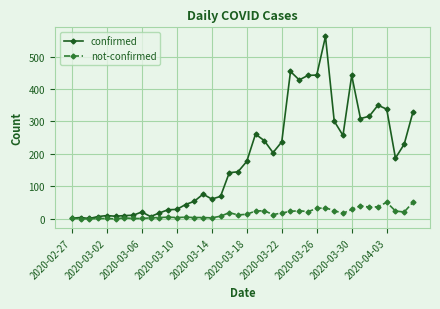

Which series has the largest total across all categories?

confirmed